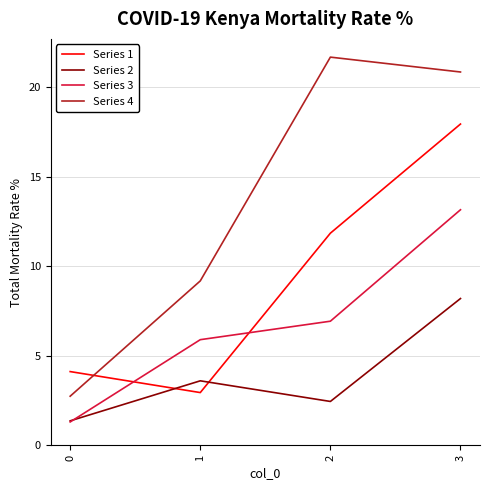

What is the minimum value for Series 2?

1.4